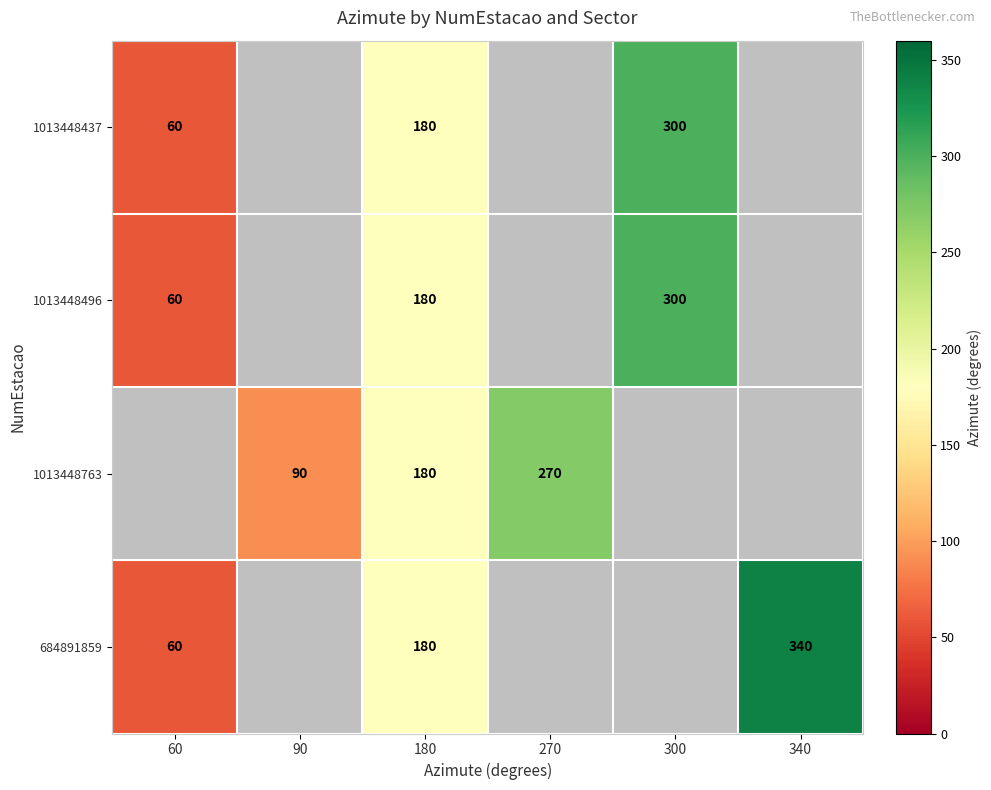

What is the total value across all series at 180?

720